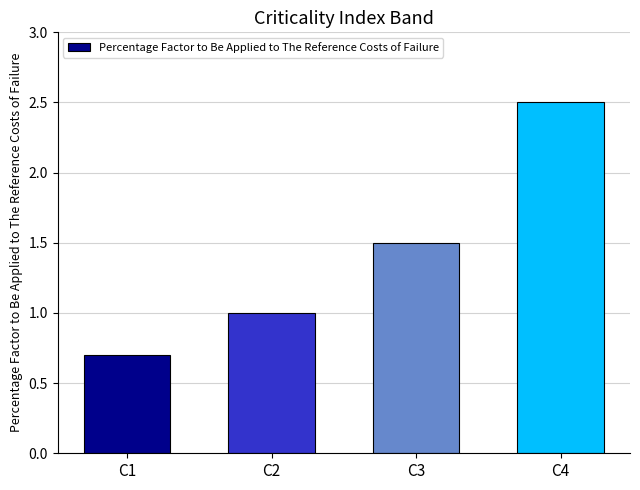

What is the approximate value at C3?

1.5